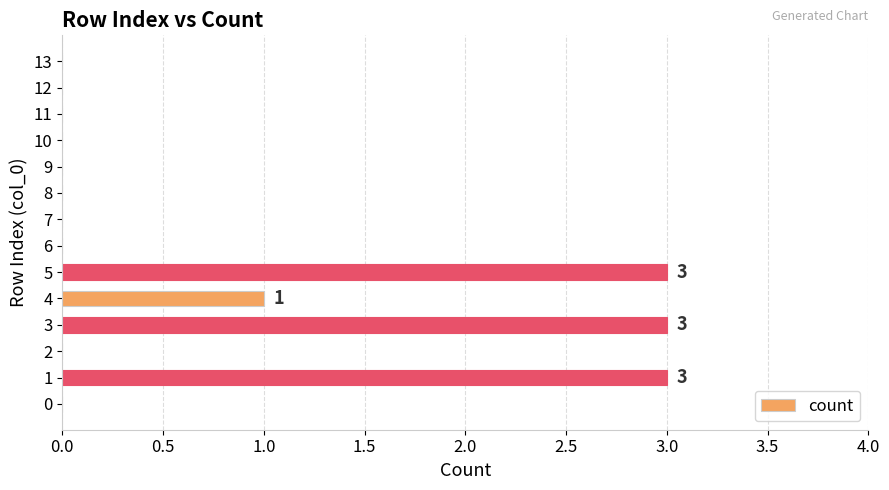

Reading bottom to top, transcribe all the data shown in this chart.

0=0	1=3	2=0	3=3	4=1	5=3	6=0	7=0	8=0	9=0	10=0	11=0	12=0	13=0